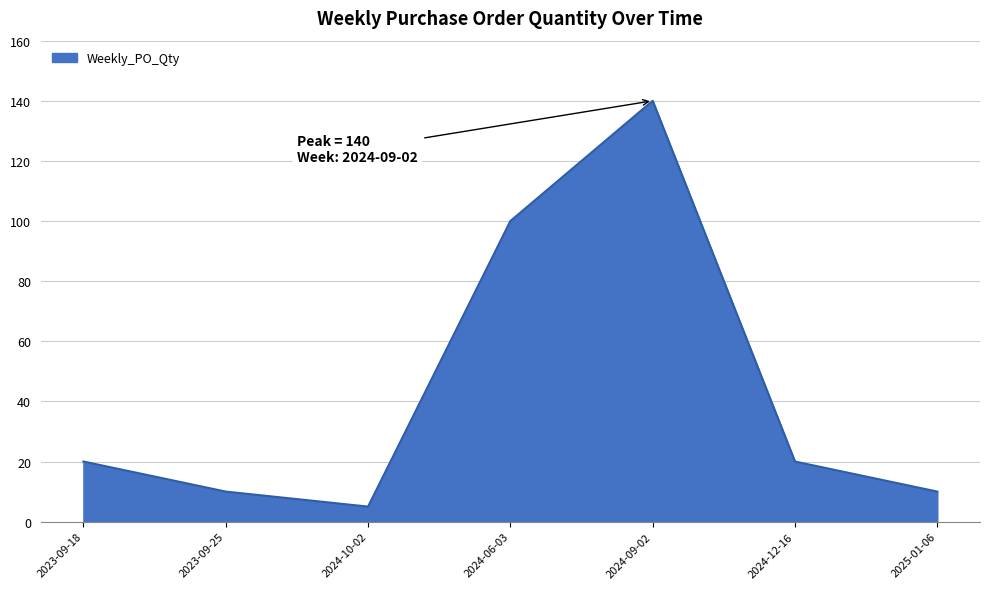

What is the sum of all values?

305